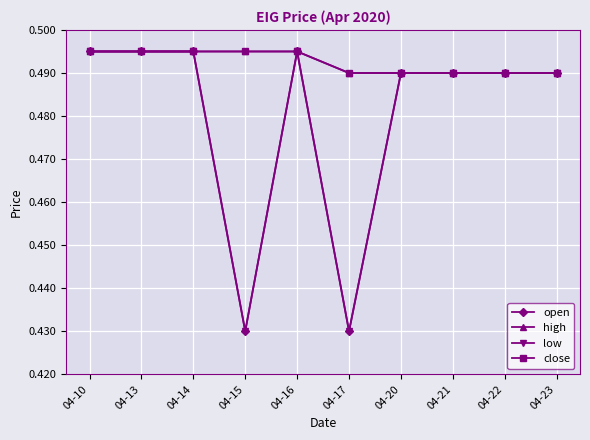

Reading right to left, what are all the values shown in this chart?

open: 04-23=0.5	04-22=0.5	04-21=0.5	04-20=0.5	04-17=0.4	04-16=0.5	04-15=0.4	04-14=0.5	04-13=0.5	04-10=0.5
high: 04-23=0.5	04-22=0.5	04-21=0.5	04-20=0.5	04-17=0.5	04-16=0.5	04-15=0.5	04-14=0.5	04-13=0.5	04-10=0.5
low: 04-23=0.5	04-22=0.5	04-21=0.5	04-20=0.5	04-17=0.4	04-16=0.5	04-15=0.4	04-14=0.5	04-13=0.5	04-10=0.5
close: 04-23=0.5	04-22=0.5	04-21=0.5	04-20=0.5	04-17=0.5	04-16=0.5	04-15=0.5	04-14=0.5	04-13=0.5	04-10=0.5